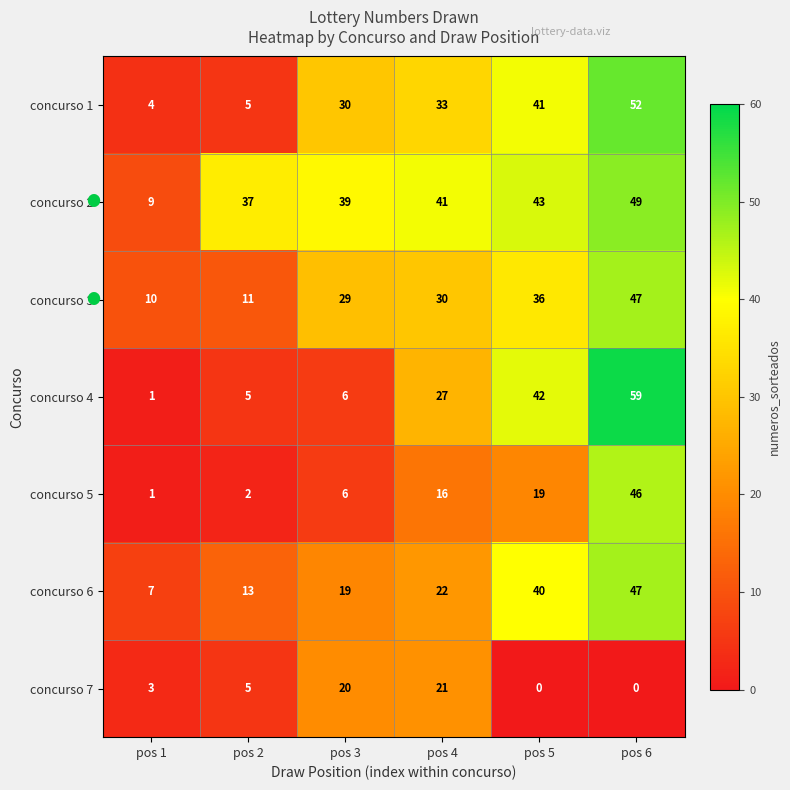

What is the difference between the second highest and second lowest values in the concurso 1 series?

36